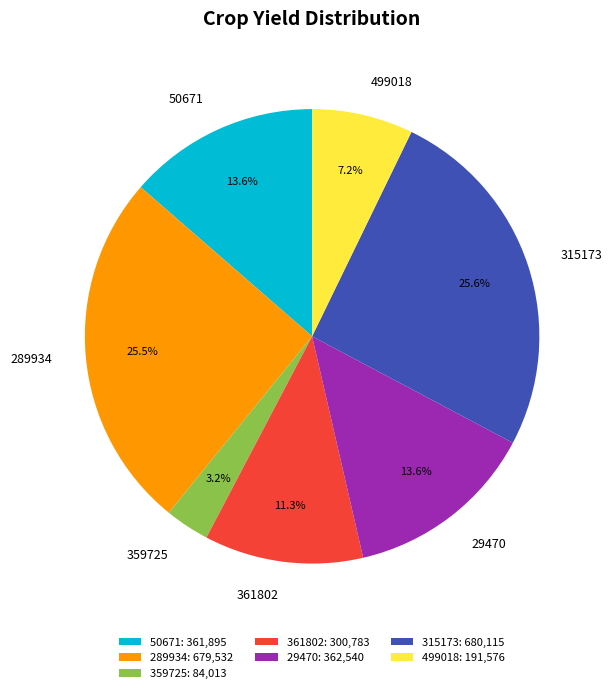

What is the ratio of the value at 359725 to the value at 315173?

0.1